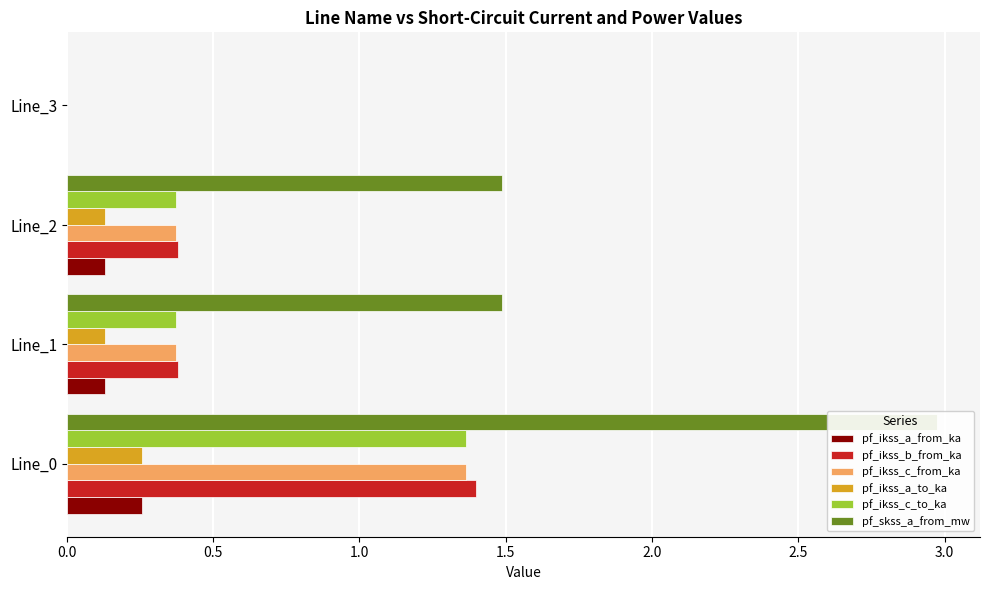

What is the spread (max minus min) of values at Line_0?

2.7